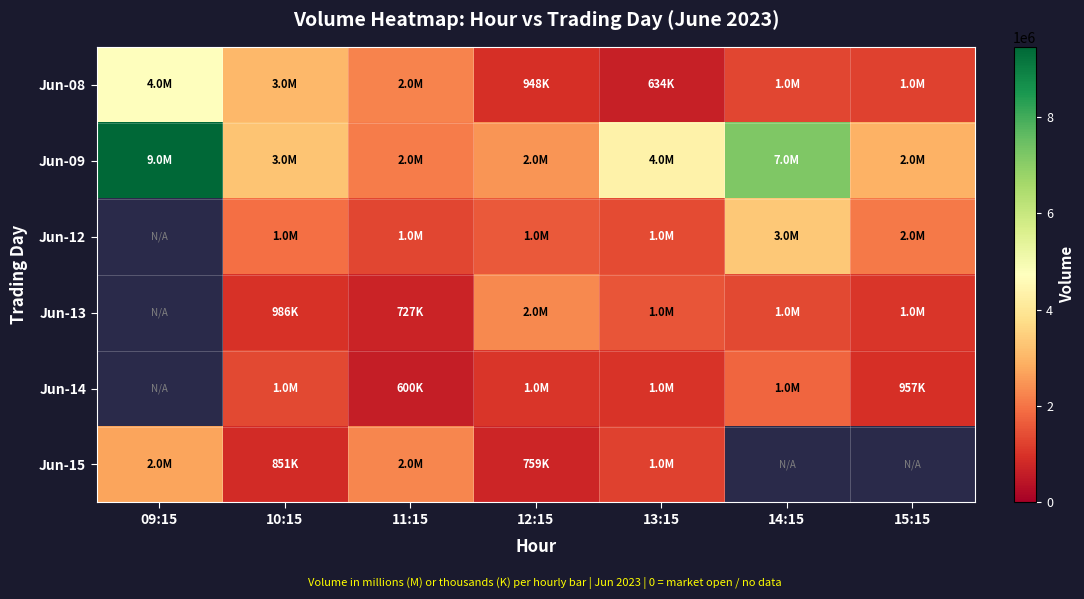

Is the value of Jun-09 at 13:15 greater than the value of Jun-14 at 11:15?

Yes